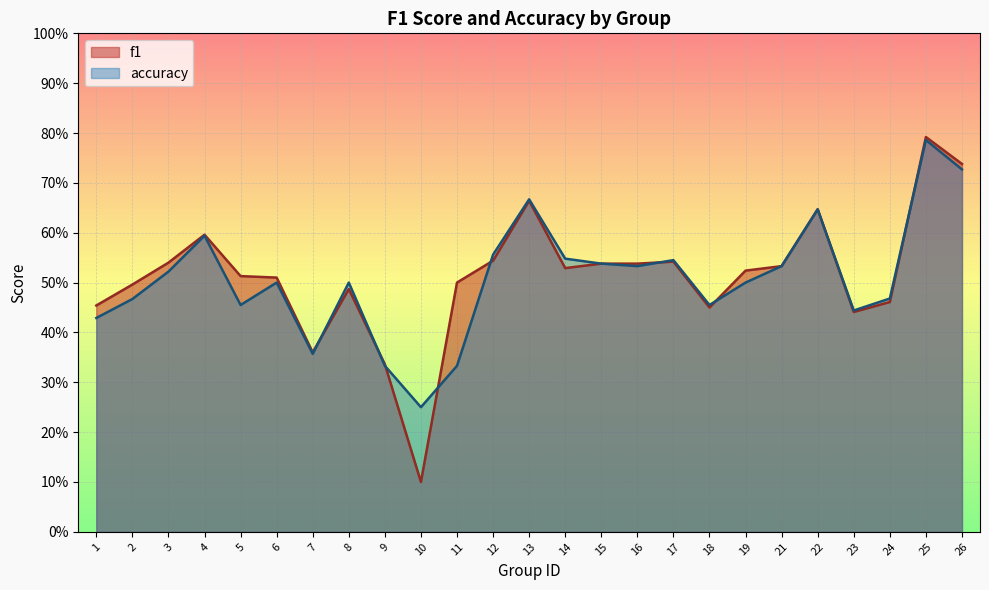

What is the average value of the accuracy series?

0.5